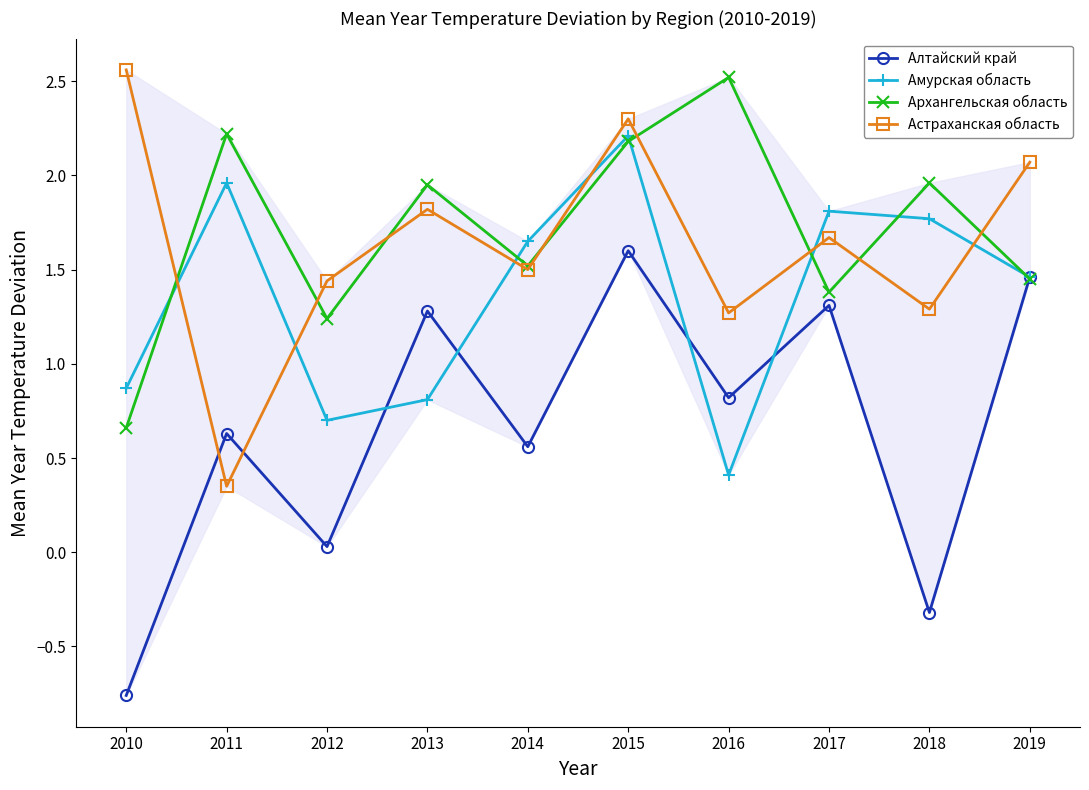

Where is Амурская область nearest to the value 1?

2010